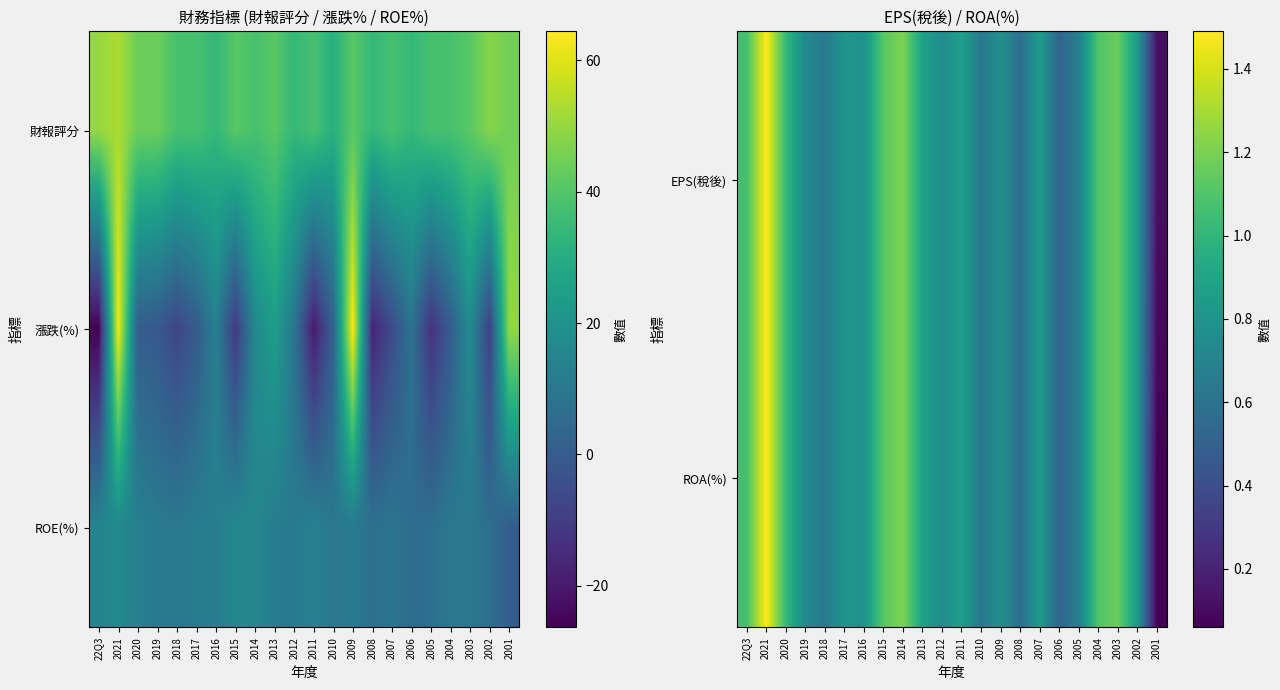

At which label is ROA(%) closest to 0?

2001